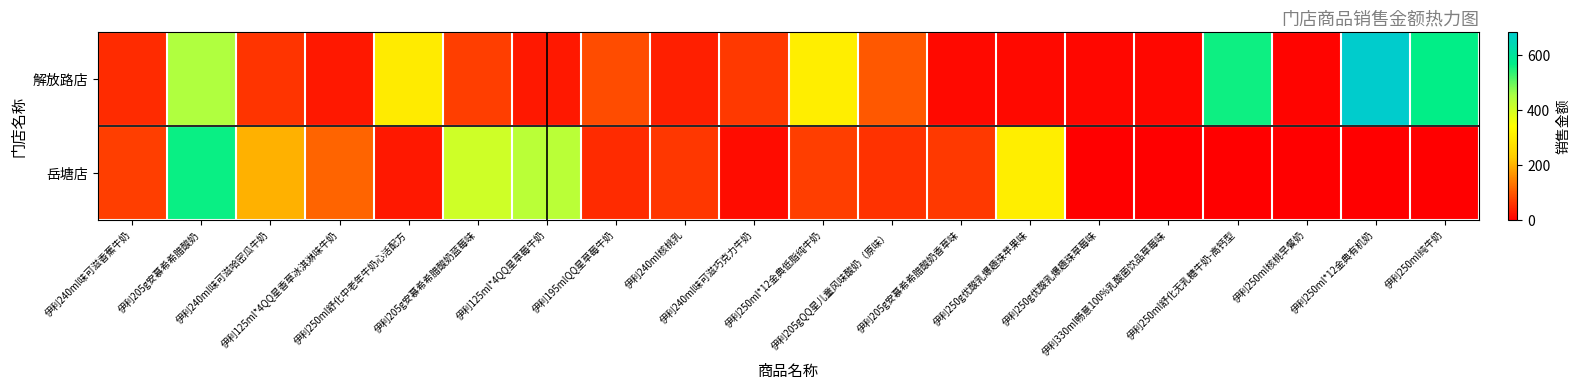

At how many categories does at least one series exceed 5?

20